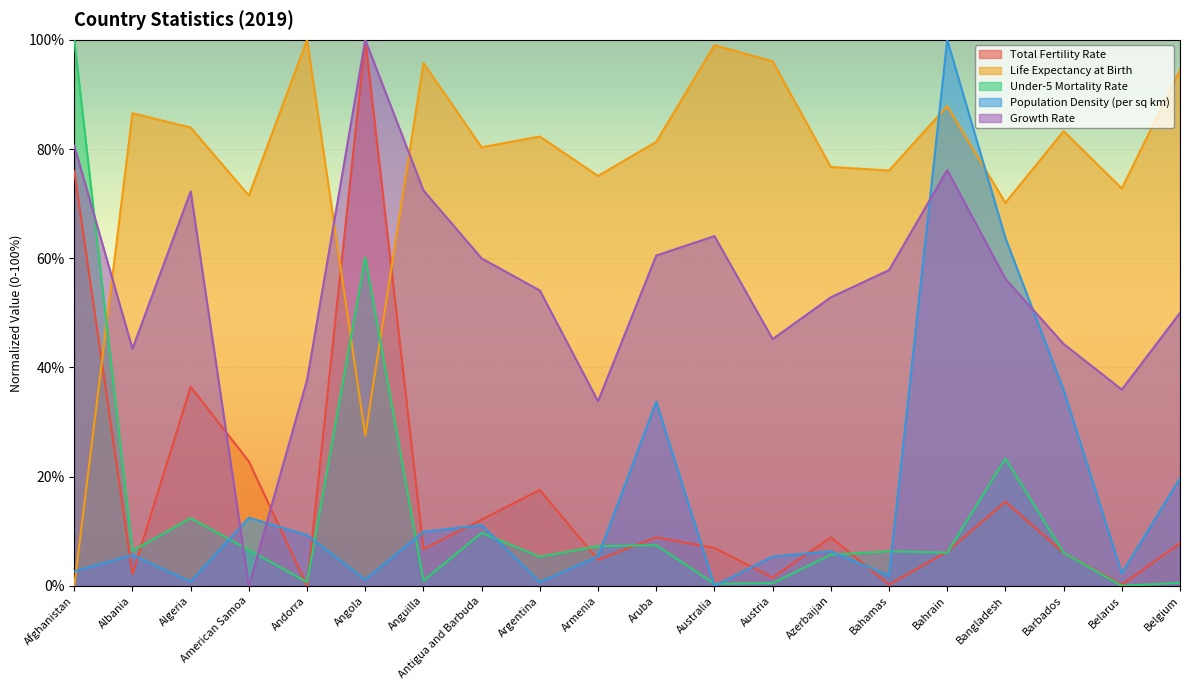

What are all the series names shown in the legend?

Total Fertility Rate, Life Expectancy at Birth, Under-5 Mortality Rate, Population Density (per sq km), Growth Rate